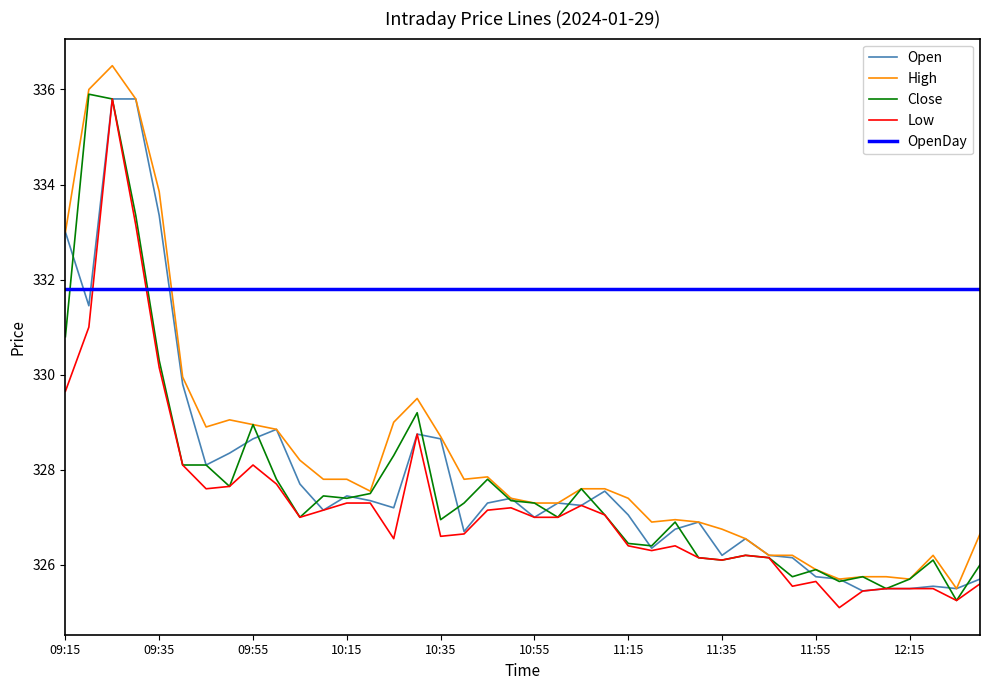

Which series has the largest range (max minus min)?

High